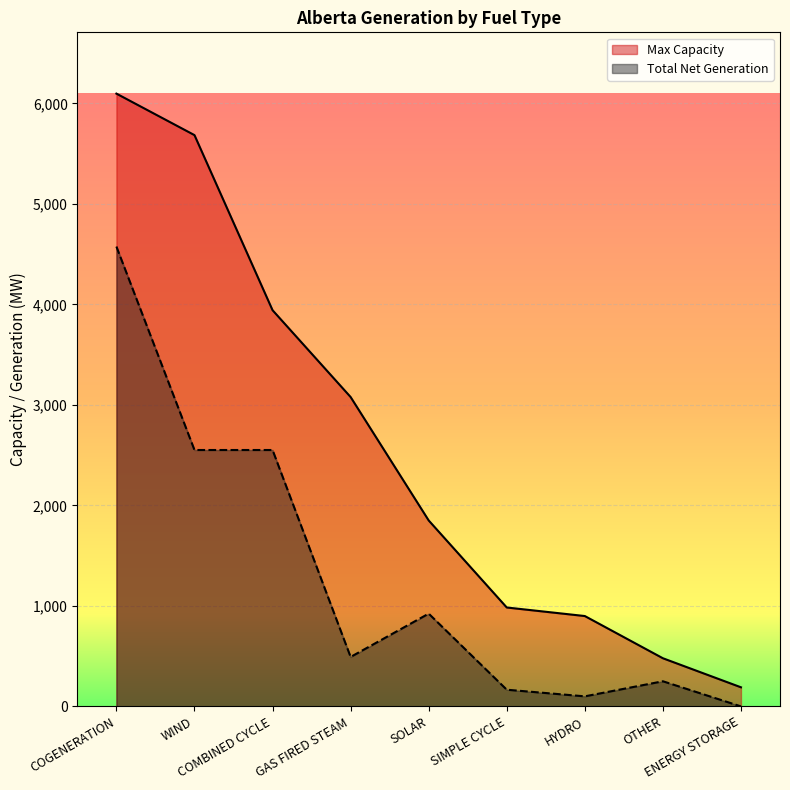

At which category does Total Net Generation reach its first local valley?

GAS FIRED STEAM